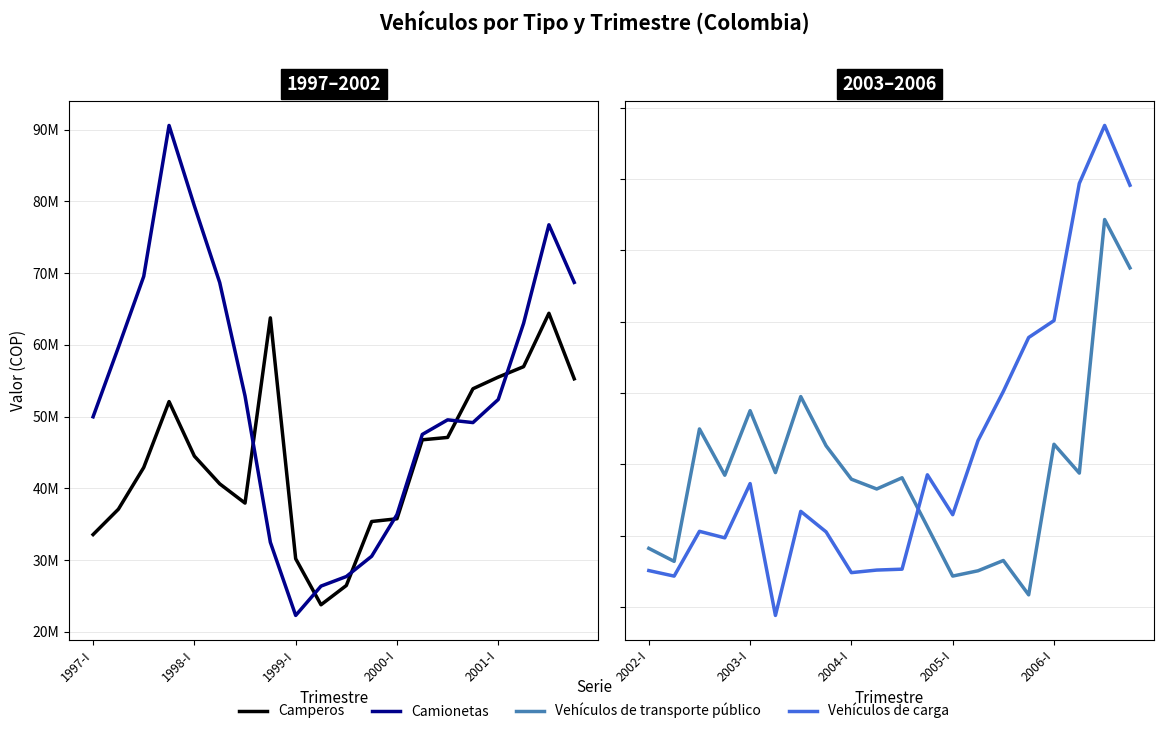

How many categories are shown in the chart?

20